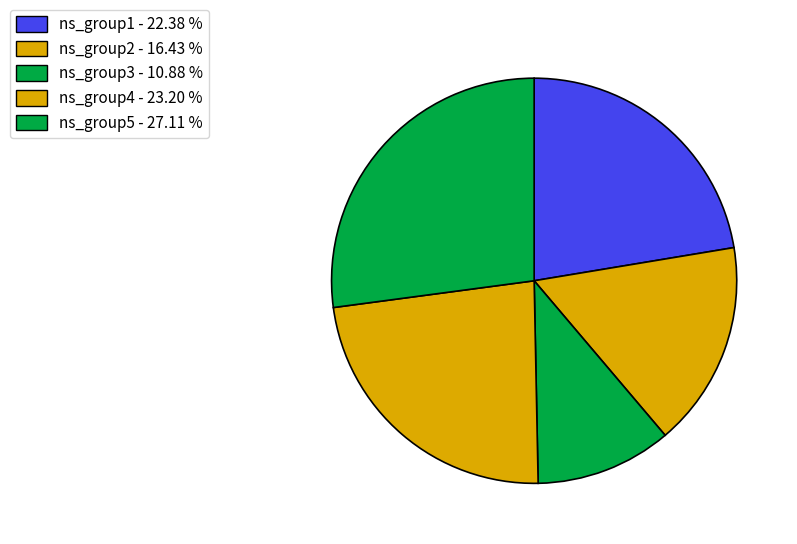

Count the number of slices in the pie.

5